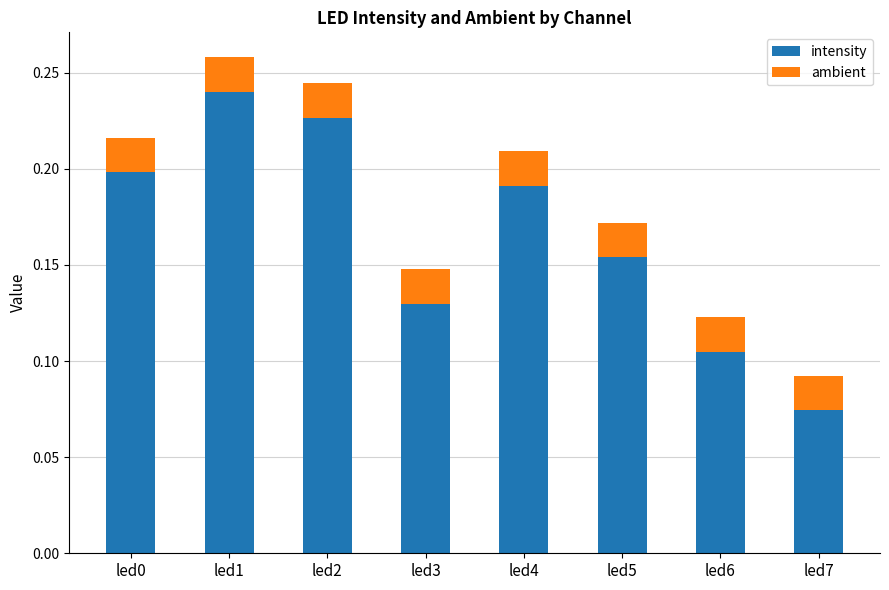

Is it true that intensity equals 0.2 at led5?

True